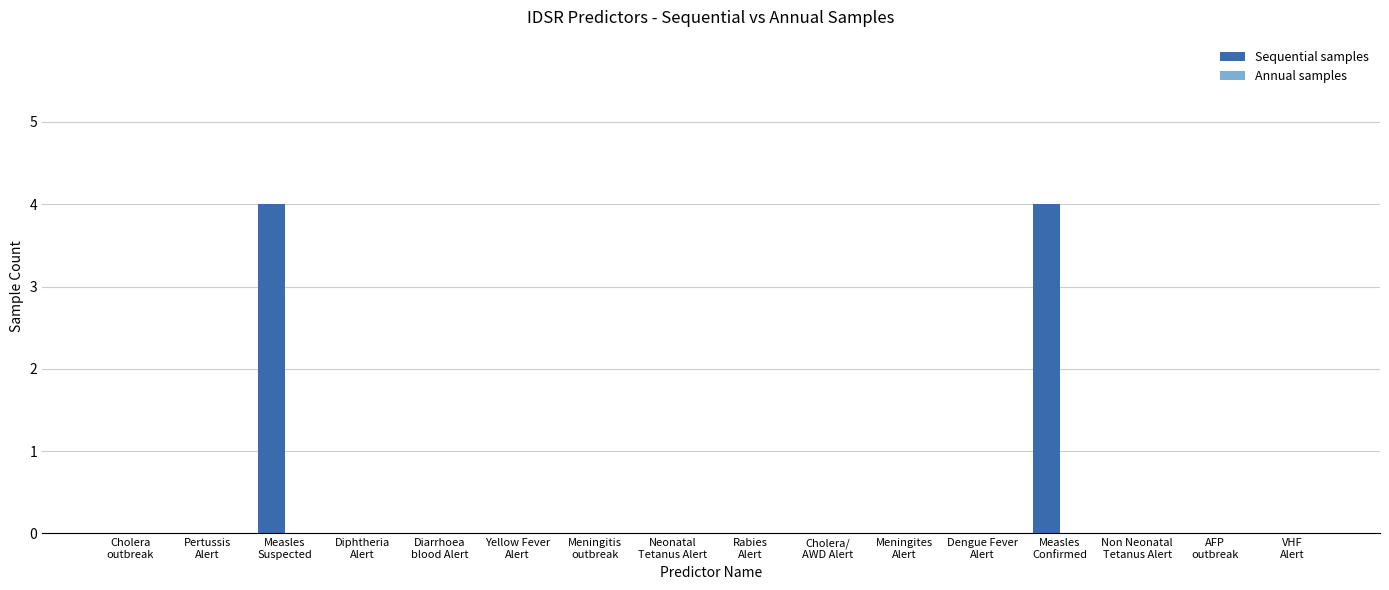

What is the maximum value shown in the chart?

4